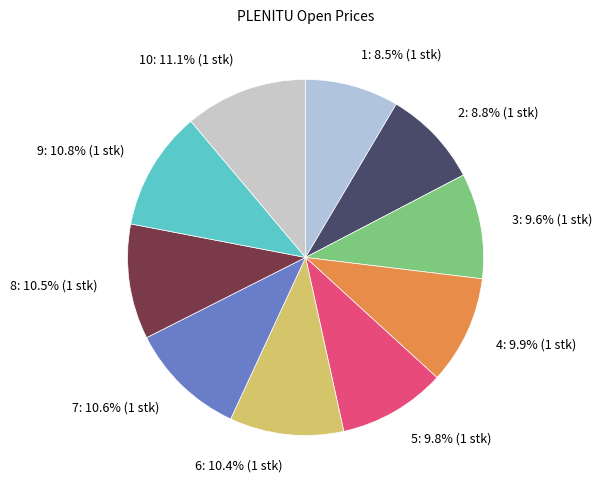

Is the sum of 3: 9.6% (1 stk) and 8: 10.5% (1 stk) greater than half?

No